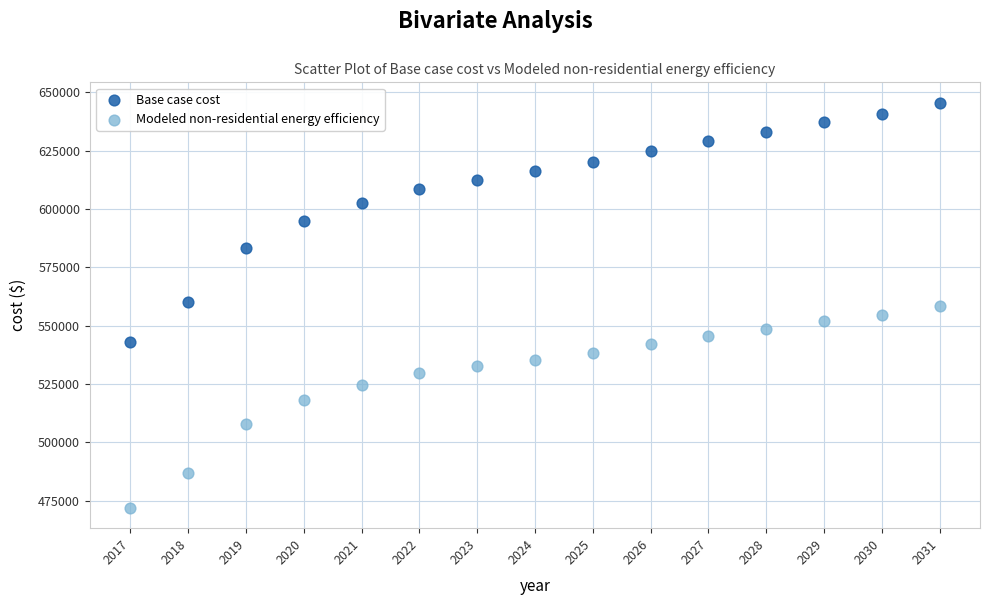

Which series reaches the maximum Y coordinate?

Base case cost